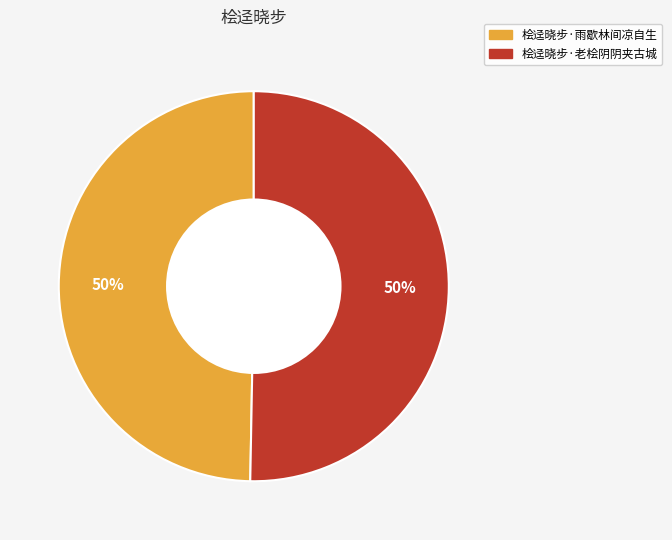

To the nearest percent, what percentage of the pie is 桧迳晓步·雨歇林间凉自生?

50%